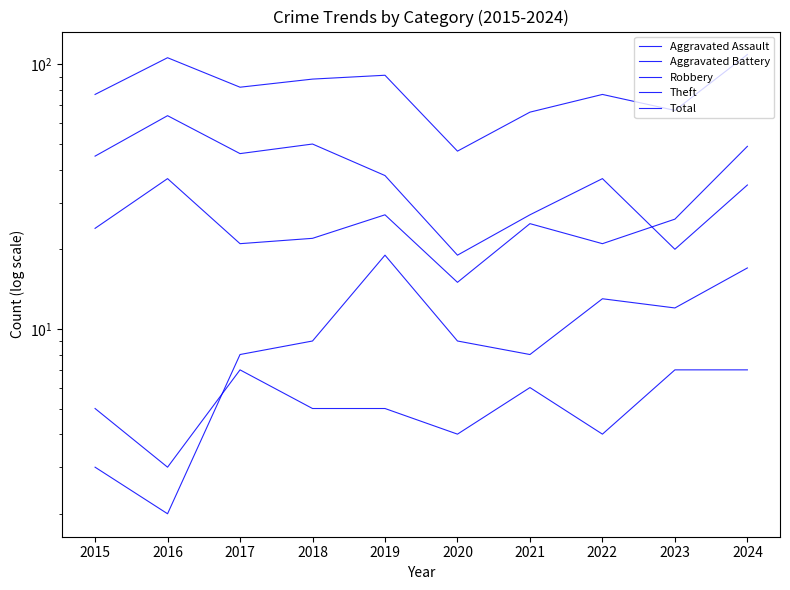

What is the sum of all Aggravated Battery values?

100